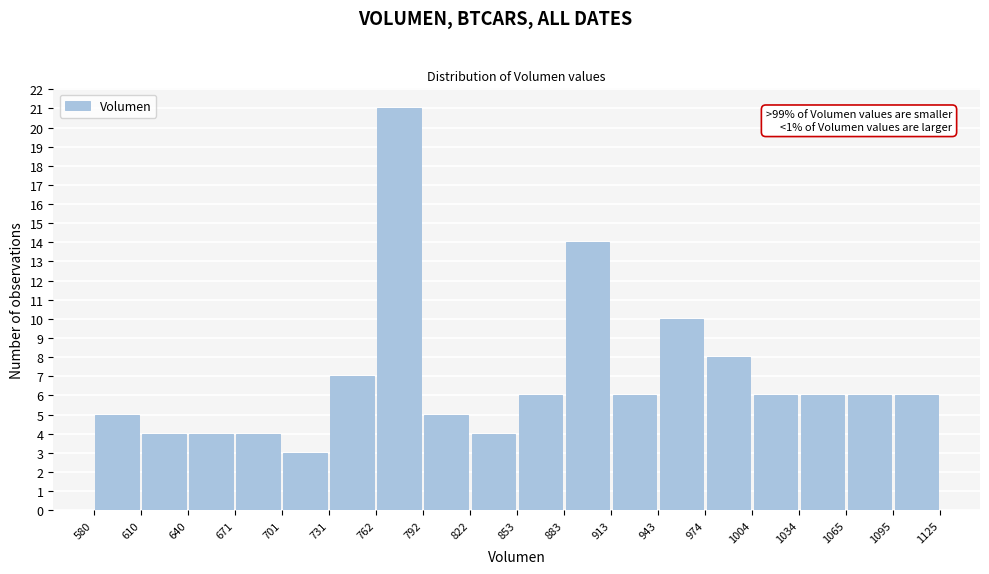

Over which range of the x-axis is the bar tallest?

762 to 792